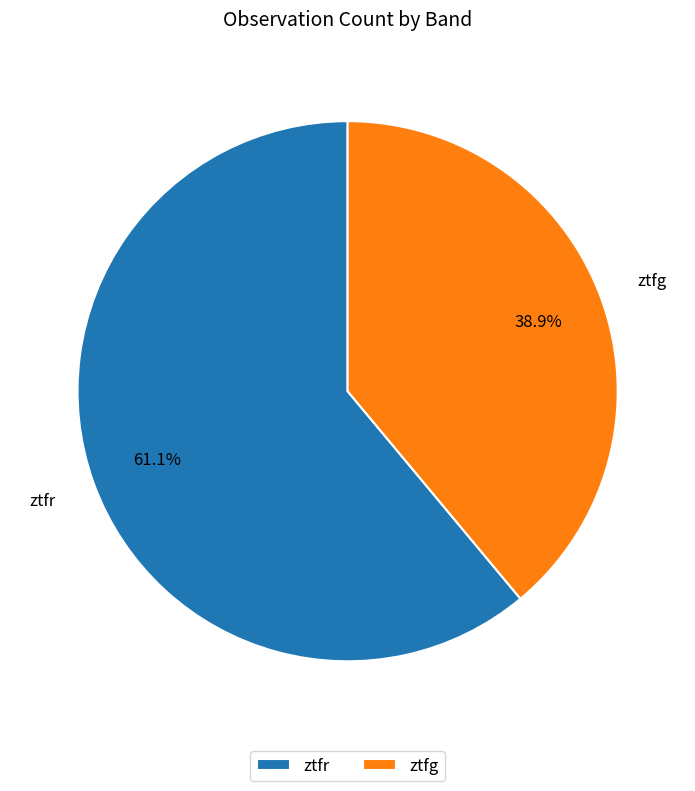

To the nearest percent, what is the difference between the ztfg and ztfr slice percentages?

22%